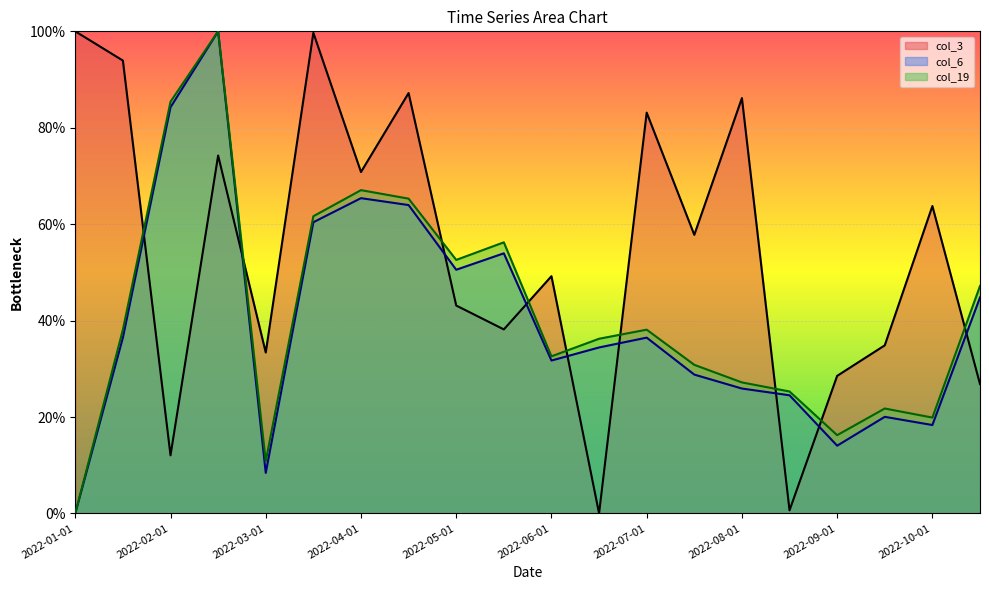

At how many categories does at least one series exceed 0?

20